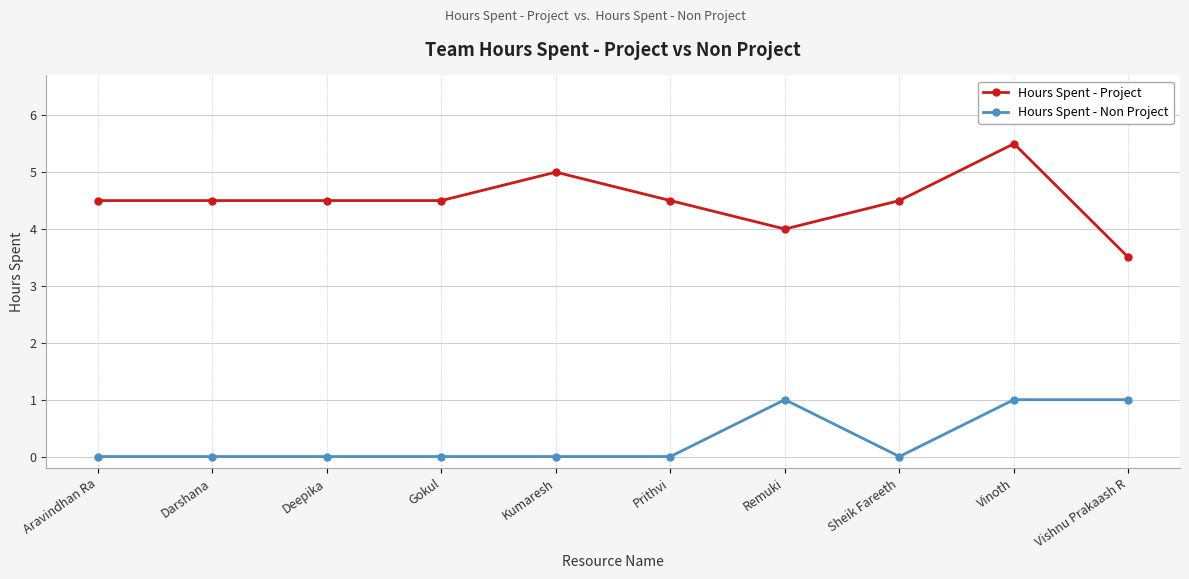

What are all the series names shown in the legend?

Hours Spent - Project, Hours Spent - Non Project